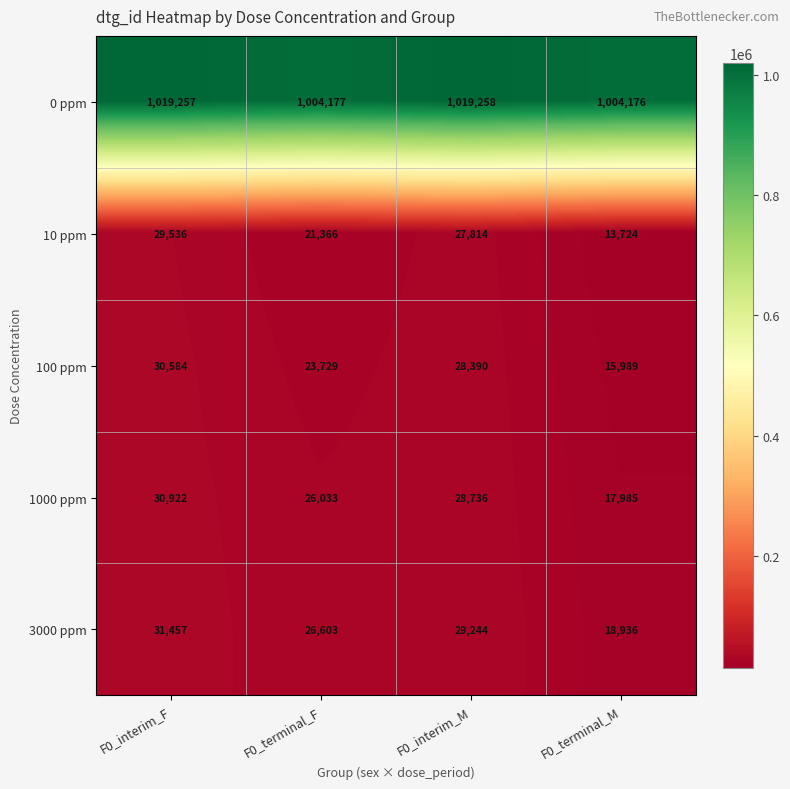

Which category has the lowest value across all series?

F0_terminal_M